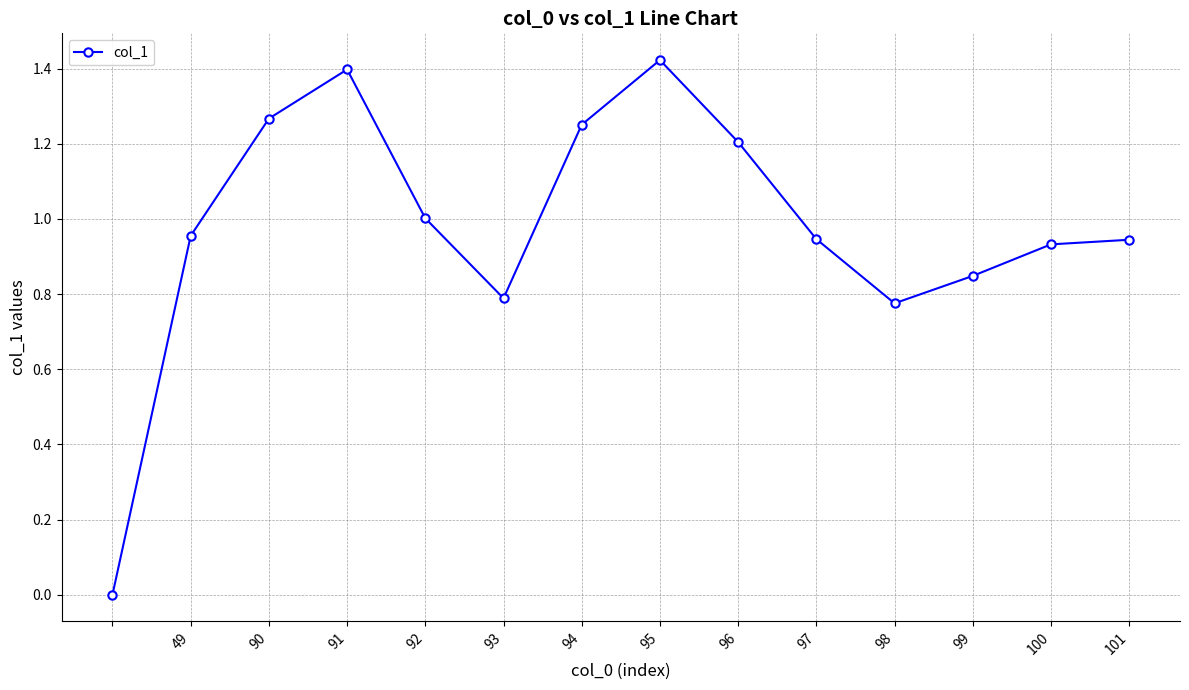

True or false: there are more than 0 points higher than both neighbors.

True